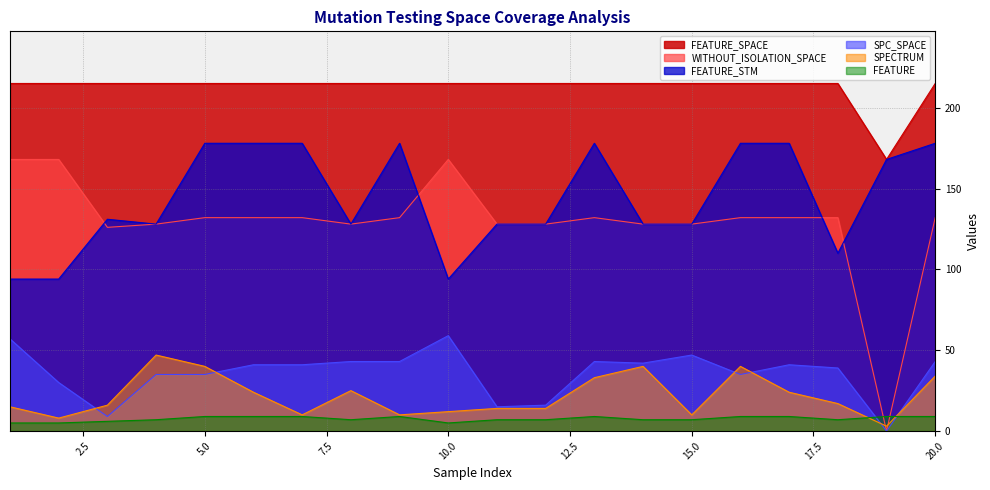

What is the difference between the second highest and second lowest values in the WITHOUT_ISOLATION_SPACE series?

42